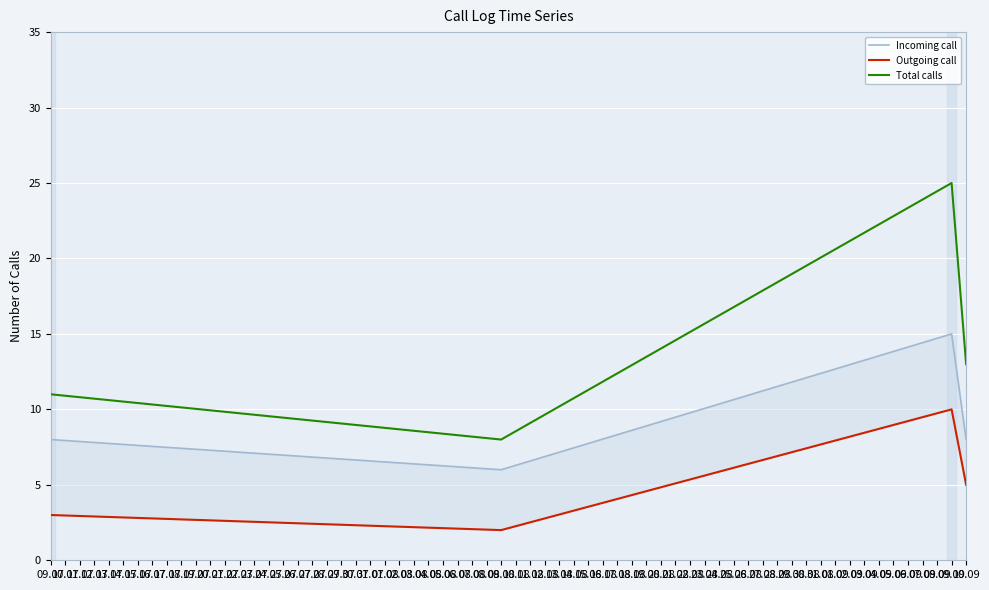

What is the minimum value for Total calls?

8